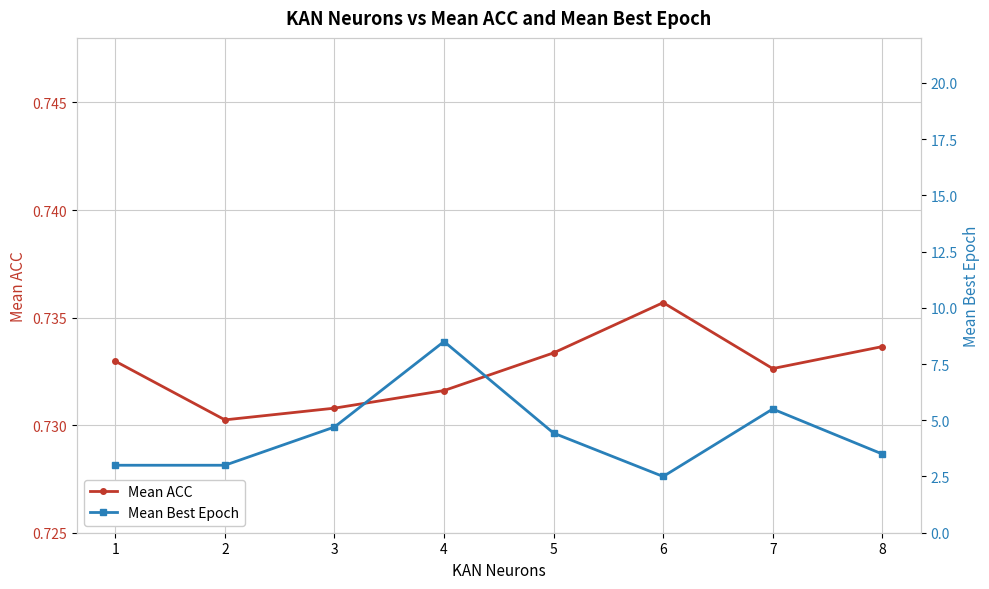

What are all the series names shown in the legend?

Mean ACC, Mean Best Epoch